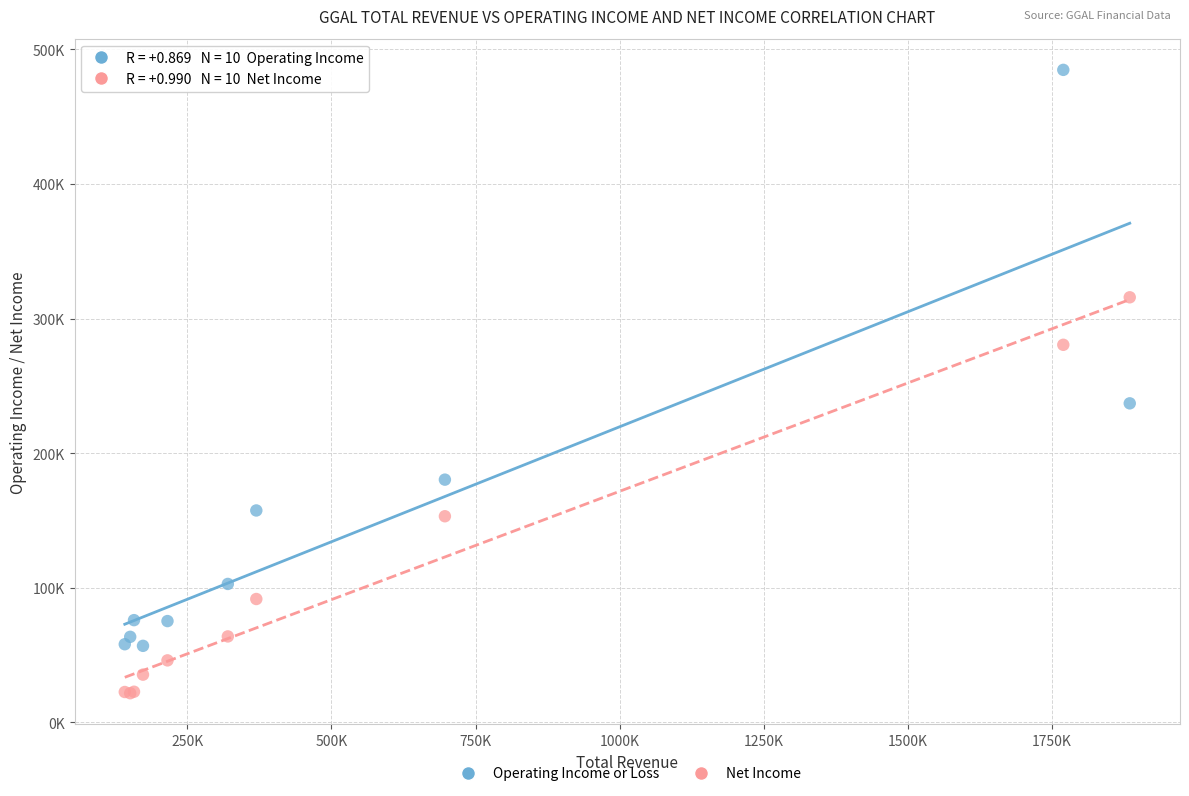

What are all the series names shown in the legend?

Operating Income or Loss, Net Income